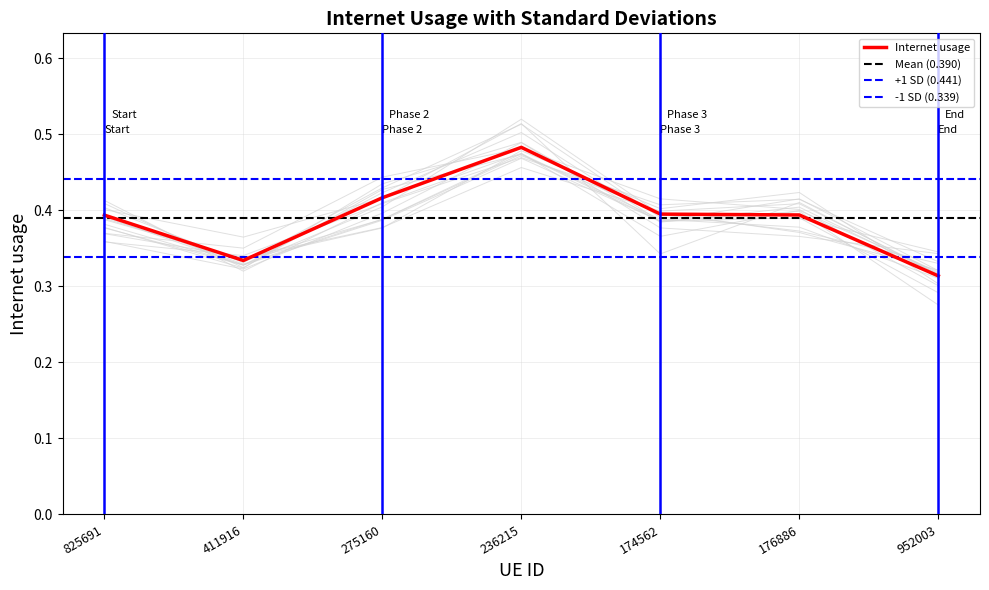

List the labels in order of value, smallest first.

952003, 411916, 825691, 176886, 174562, 275160, 236215